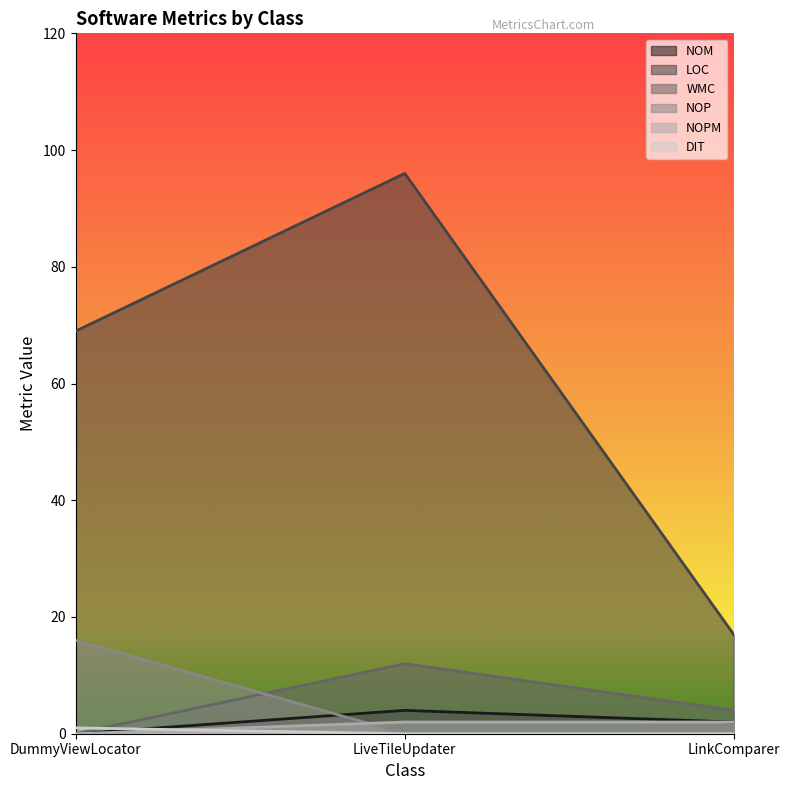

Which series changed the most between LiveTileUpdater and LinkComparer?

LOC